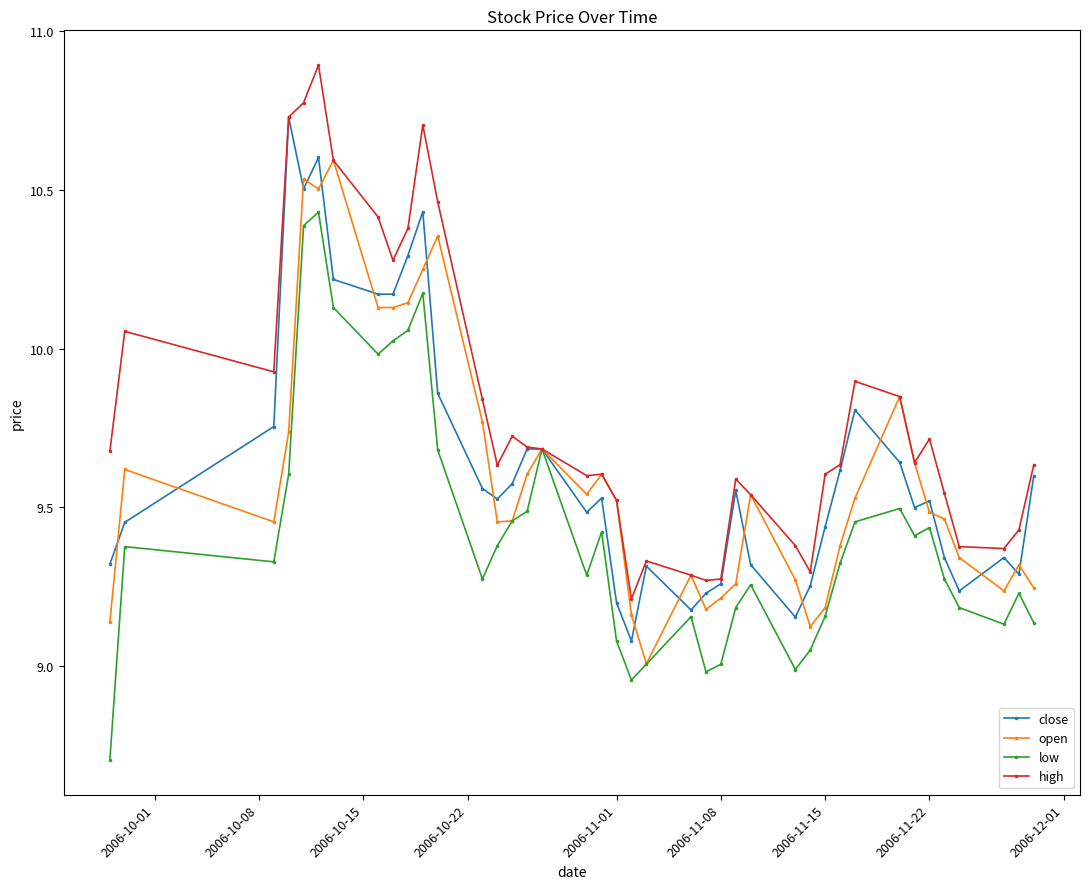

List the series in order of their peak value, lowest first.

low, open, close, high